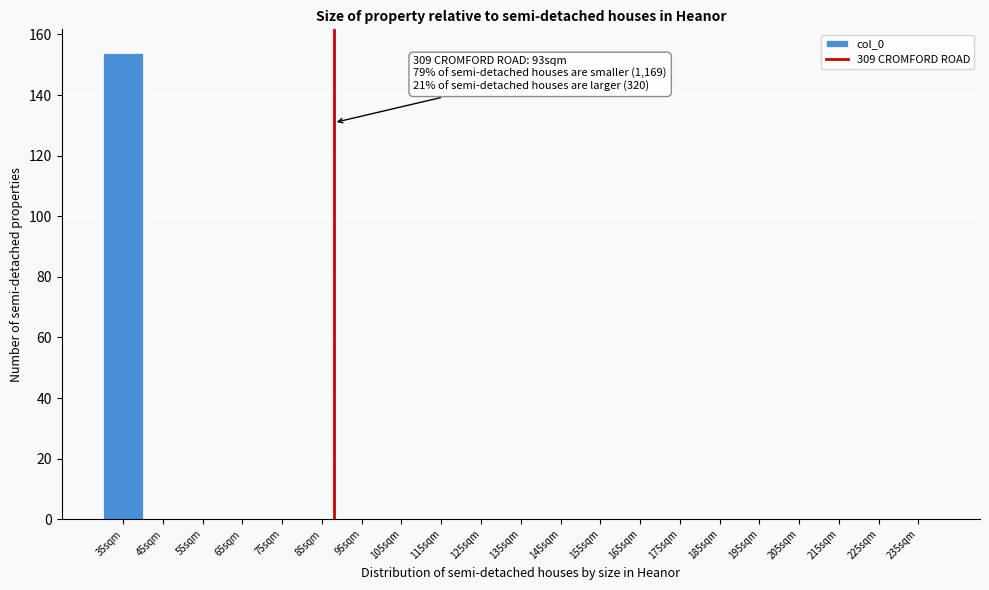

Reading left to right, extract all data points from this chart.

35sqm=154	45sqm=0	55sqm=0	65sqm=0	75sqm=0	85sqm=0	95sqm=0	105sqm=0	115sqm=0	125sqm=0	135sqm=0	145sqm=0	155sqm=0	165sqm=0	175sqm=0	185sqm=0	195sqm=0	205sqm=0	215sqm=0	225sqm=0	235sqm=0